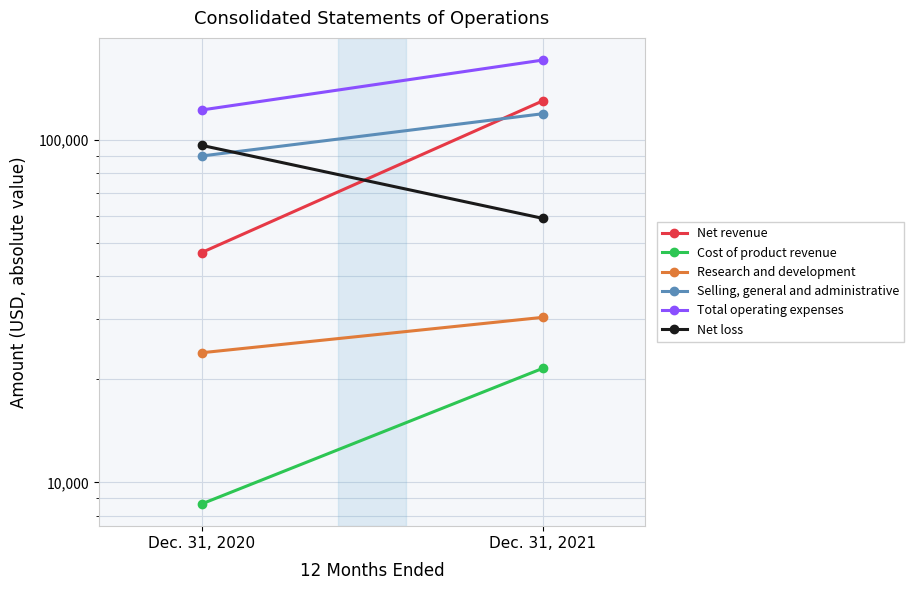

What is the difference between the highest and lowest values at Dec. 31, 2020?

113777